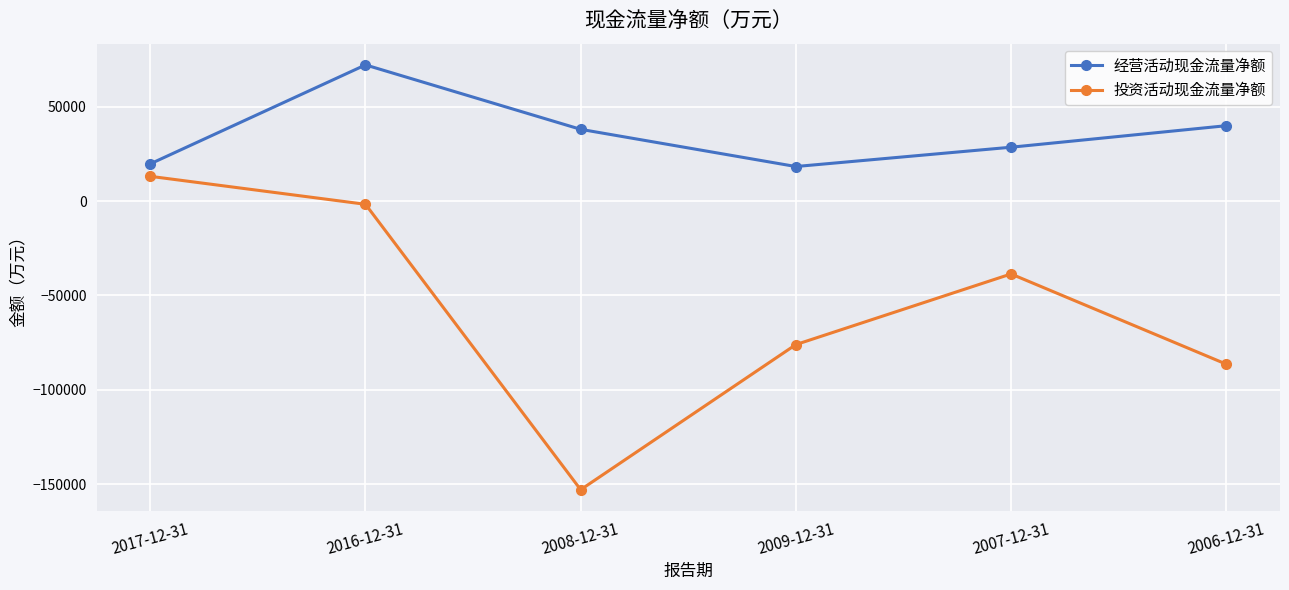

At which category is the sum across all series the highest?

2016-12-31